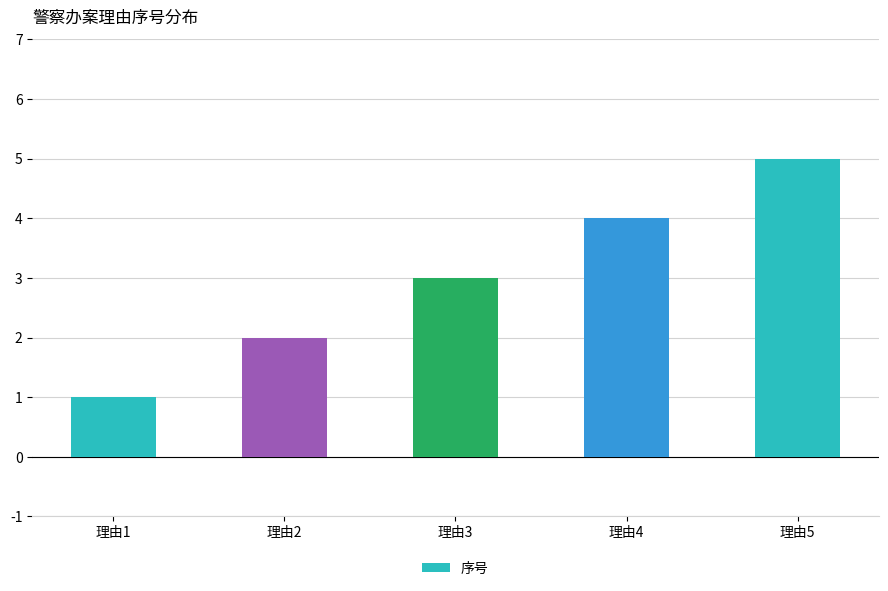

Which label corresponds to the smallest value in the chart?

理由1